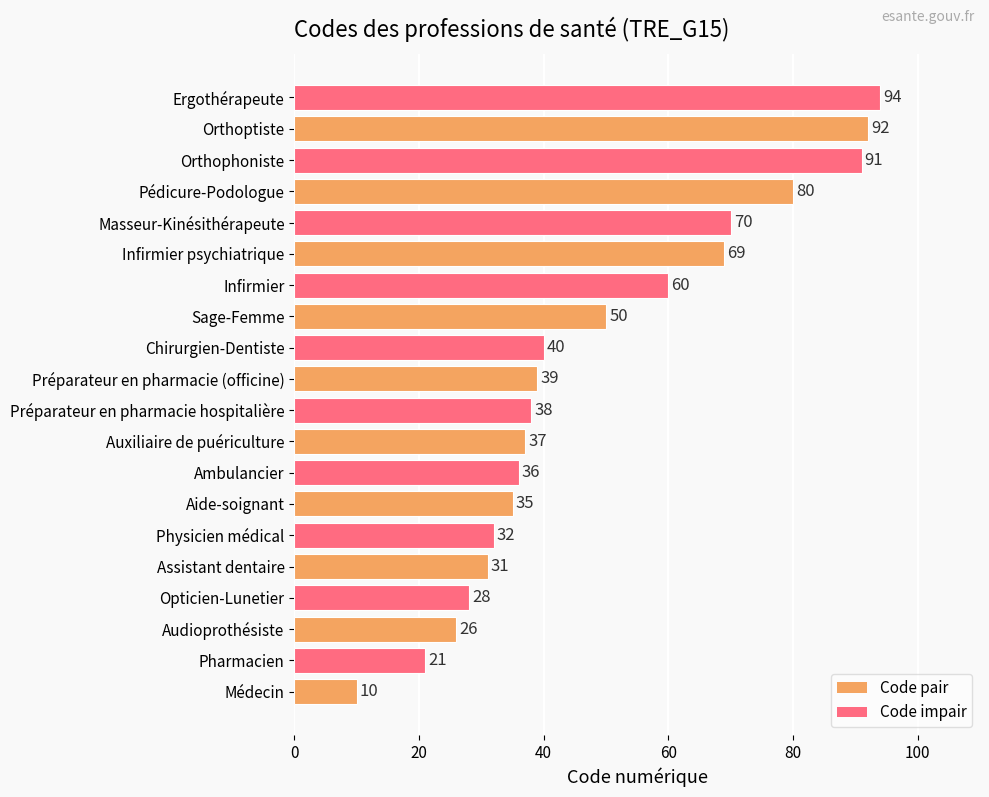

Reading top to bottom, transcribe all the data shown in this chart.

Ergothérapeute=94	Orthoptiste=92	Orthophoniste=91	Pédicure-Podologue=80	Masseur-Kinésithérapeute=70	Infirmier psychiatrique=69	Infirmier=60	Sage-Femme=50	Chirurgien-Dentiste=40	Préparateur en pharmacie (officine)=39	Préparateur en pharmacie hospitalière=38	Auxiliaire de puériculture=37	Ambulancier=36	Aide-soignant=35	Physicien médical=32	Assistant dentaire=31	Opticien-Lunetier=28	Audioprothésiste=26	Pharmacien=21	Médecin=10